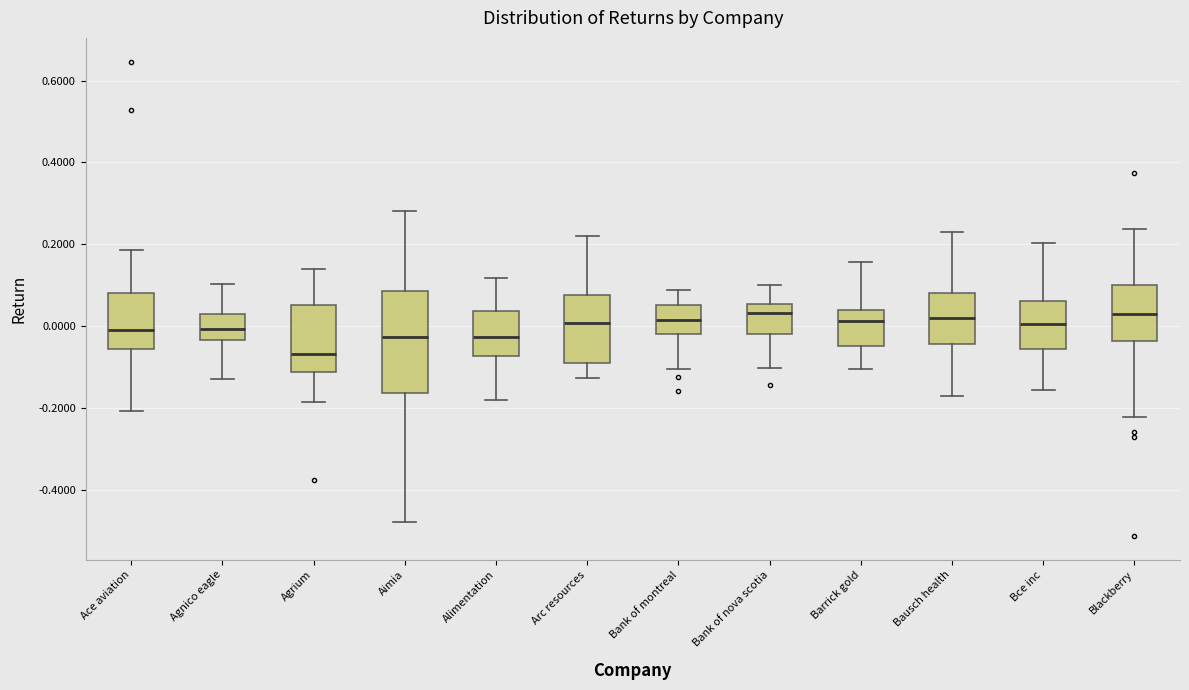

Which box has the lowest median line?

Agrium